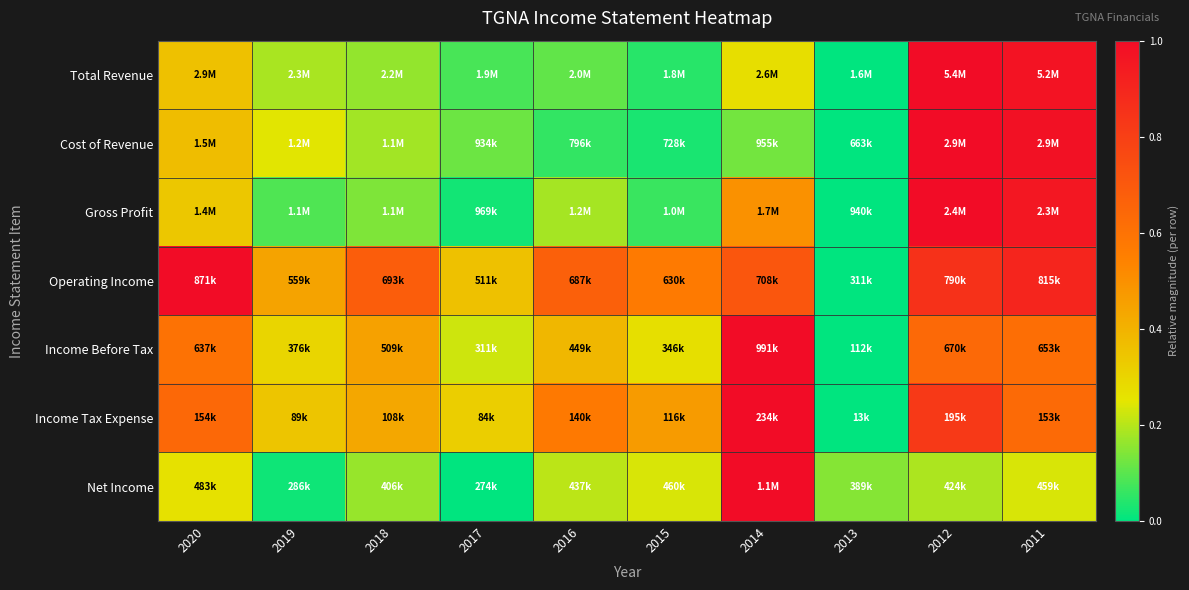

Rank the series at 2020 from highest to lowest value.

Operating Income, Income Tax Expense, Income Before Tax, Cost of Revenue, Total Revenue, Gross Profit, Net Income